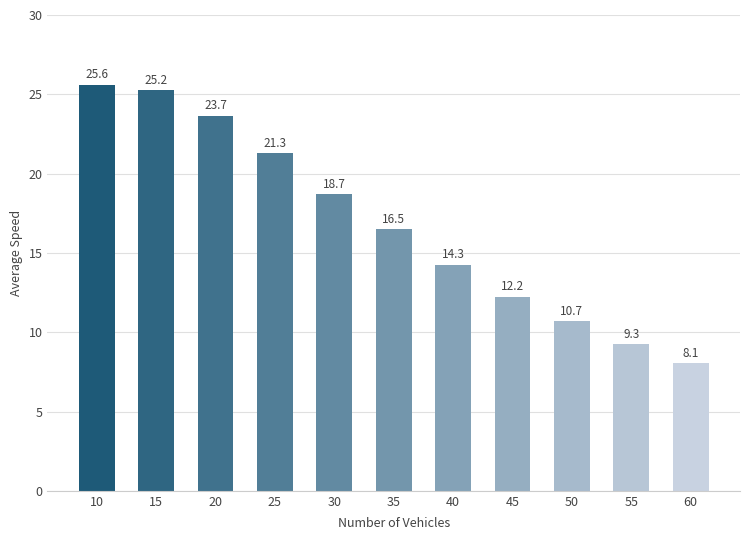

The chart shows a value of 21.3 at 25. True or false?

True